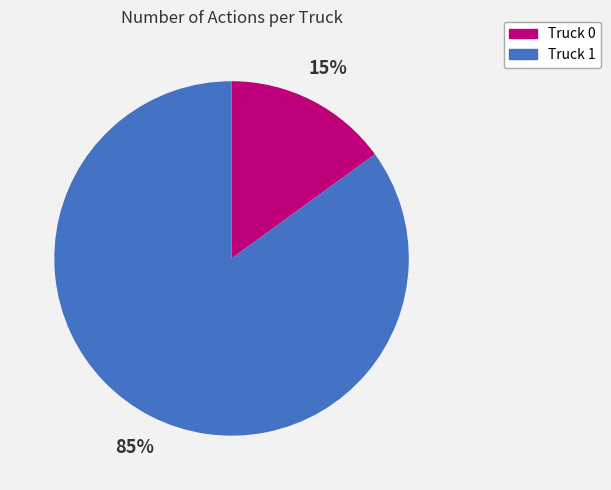

How many slices are in this pie chart?

2